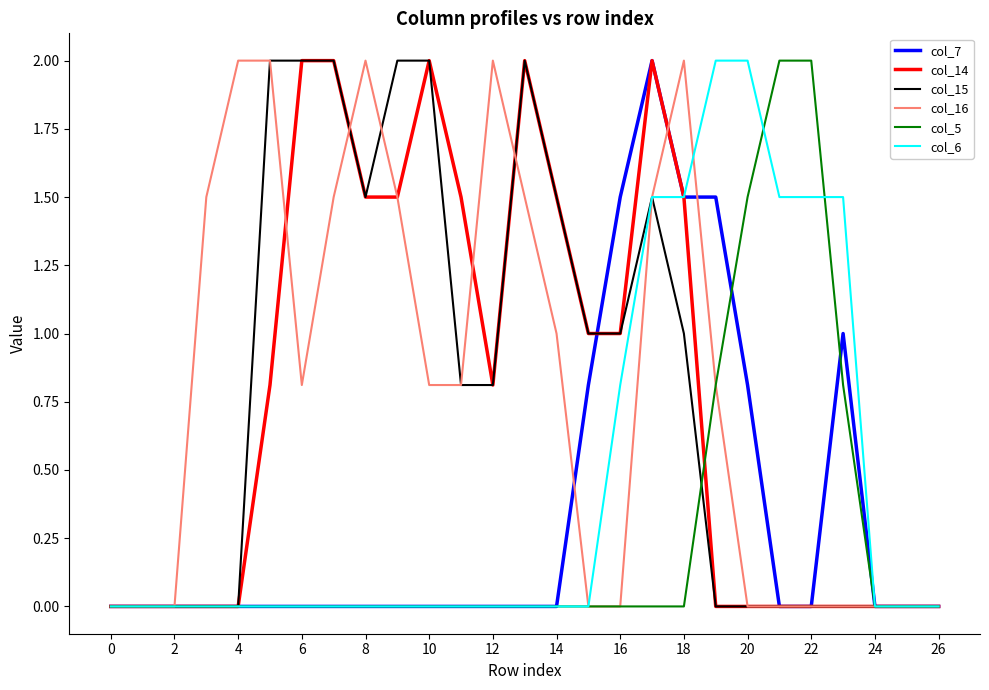

What are all the series names shown in the legend?

col_7, col_14, col_15, col_16, col_5, col_6